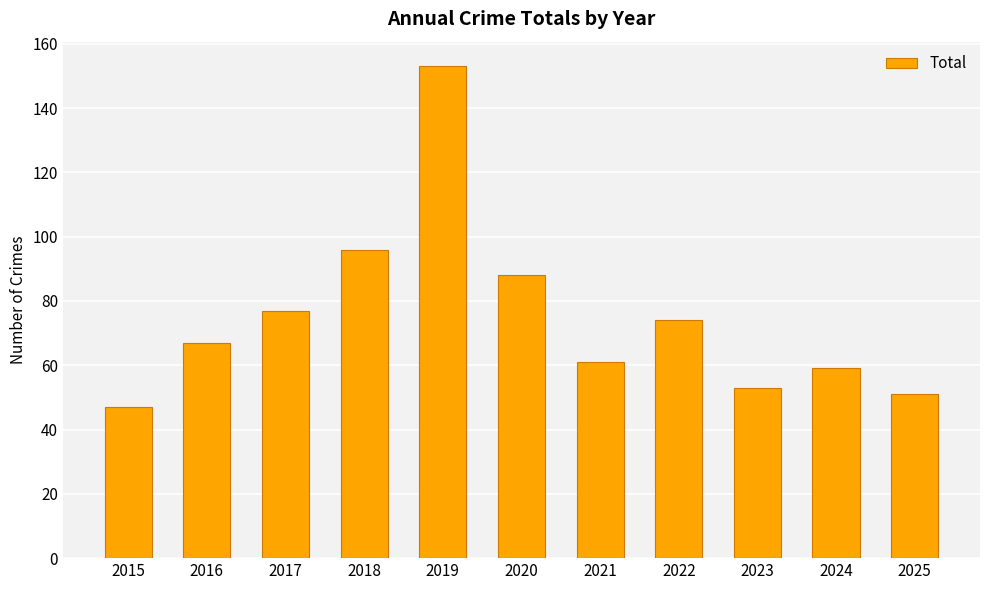

What is the difference between the values at 2020 and 2018?

8